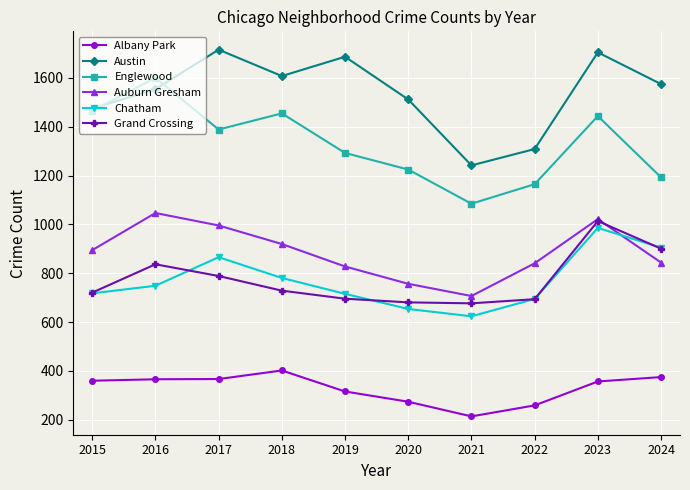

The value of Chatham at 2022 is 181. True or false?

False